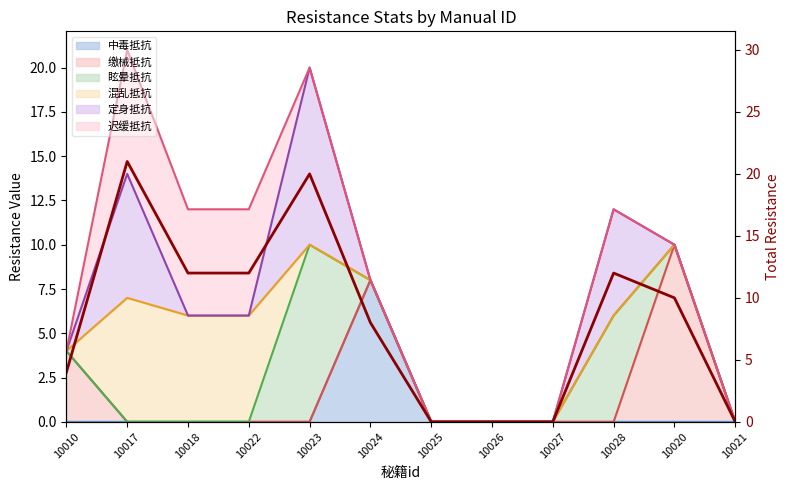

Is it true that the value at 10028 is 21?

False